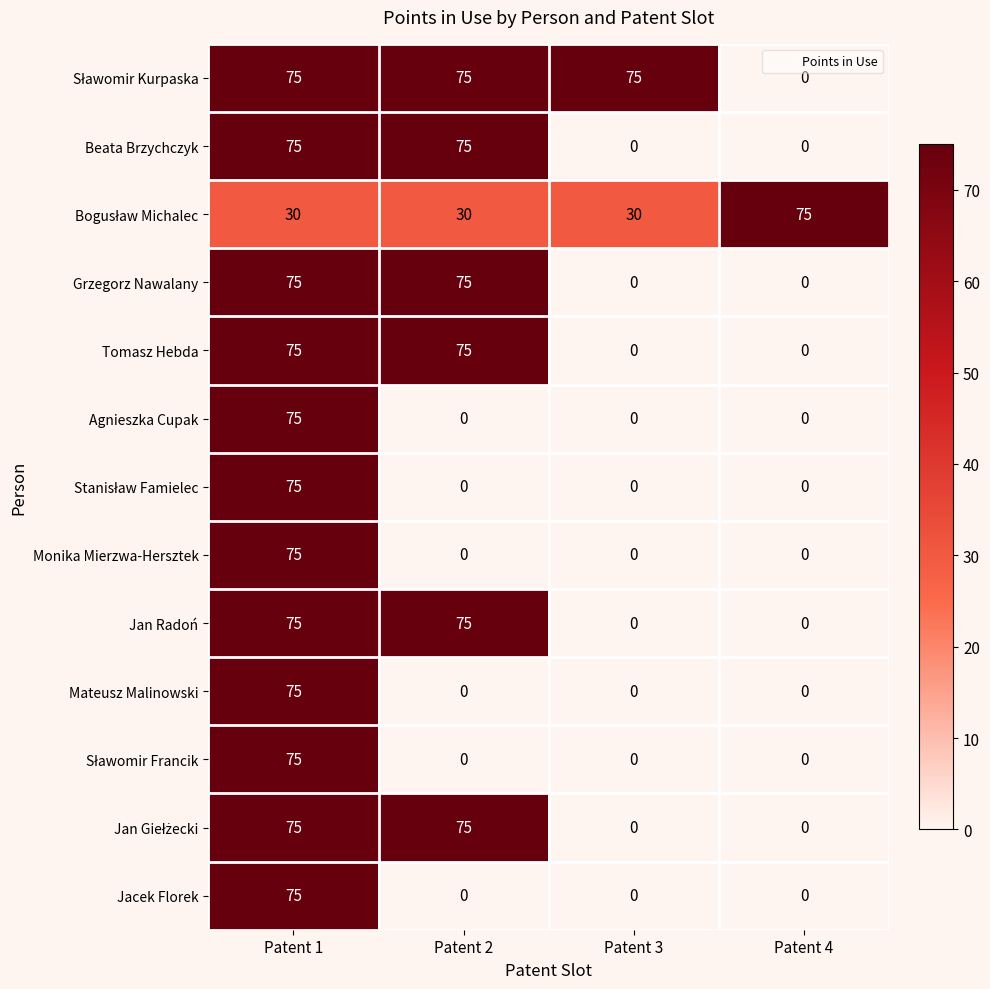

What is the greatest value displayed?

75